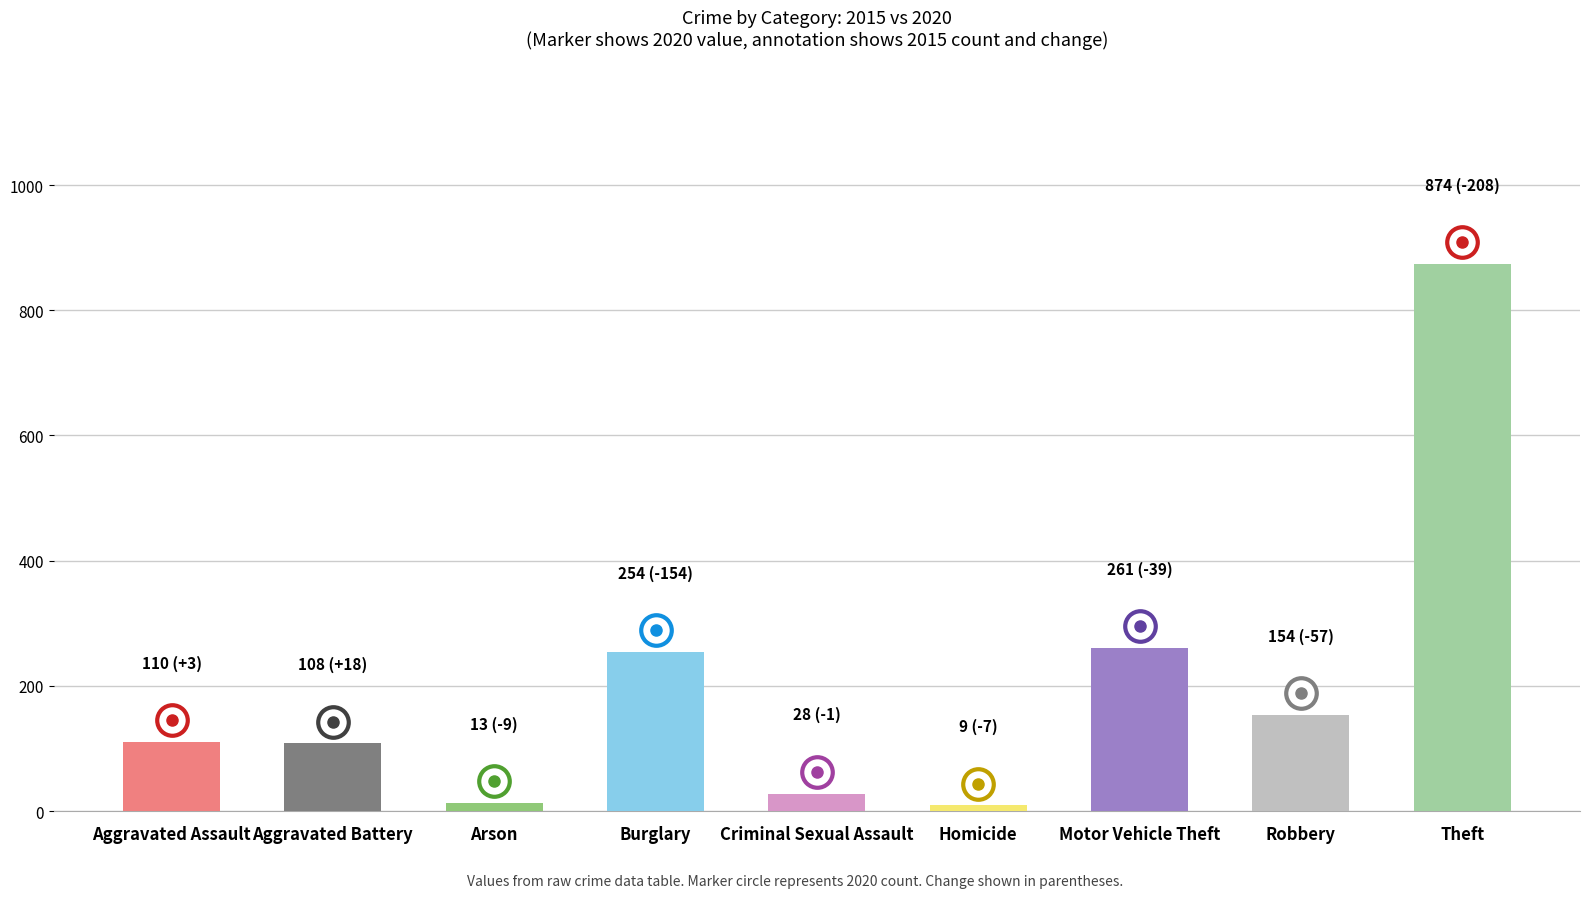

What is the difference between the values at Criminal Sexual Assault and Aggravated Battery?

80